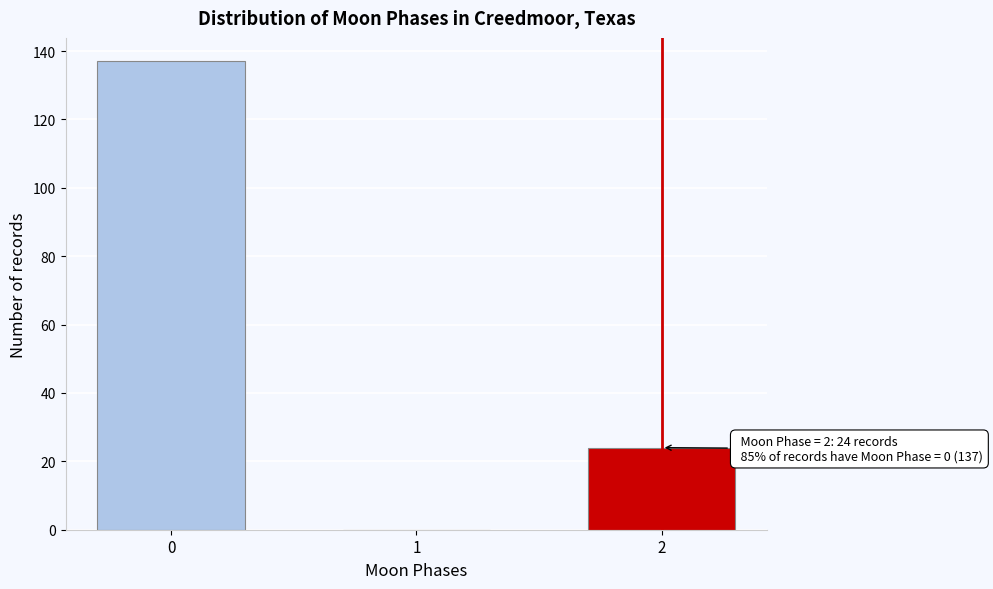

Reading left to right, list all the values displayed in this chart.

0=137	1=0	2=24